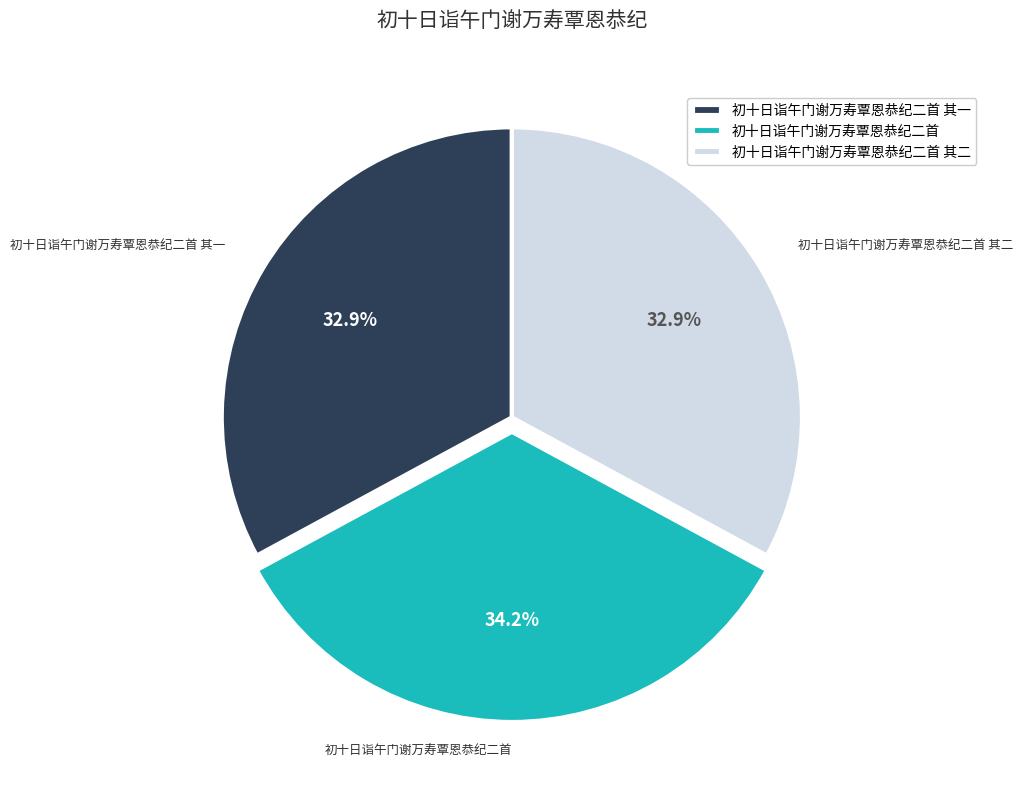

To the nearest percent, what percentage of the pie is 初十日诣午门谢万寿覃恩恭纪二首 其一?

33%